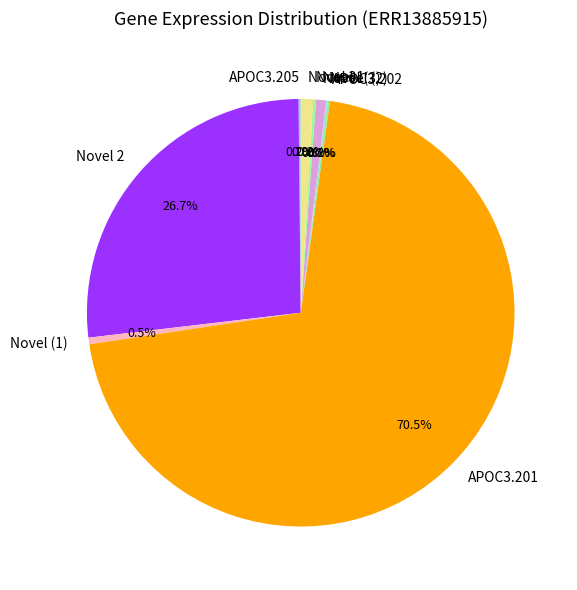

What is the largest slice in the pie chart?

APOC3.201